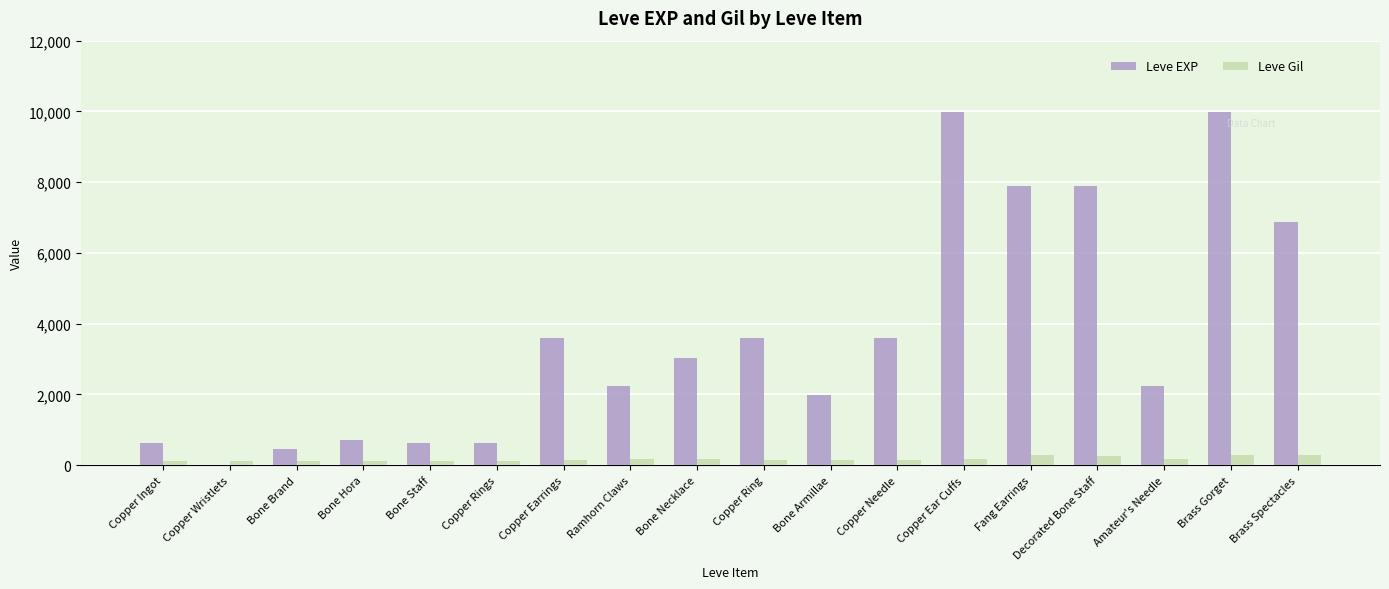

Which series has the largest total across all categories?

Leve EXP